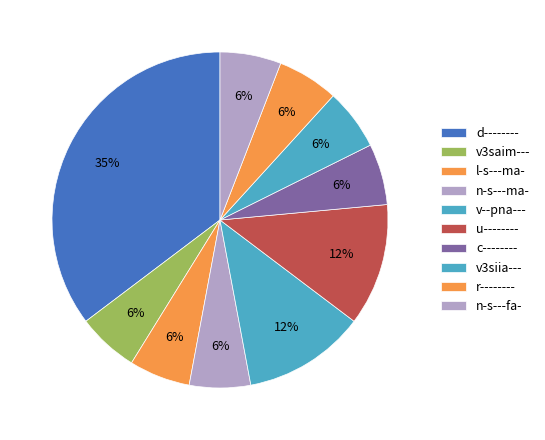

Which category has the biggest portion of the pie?

d--------